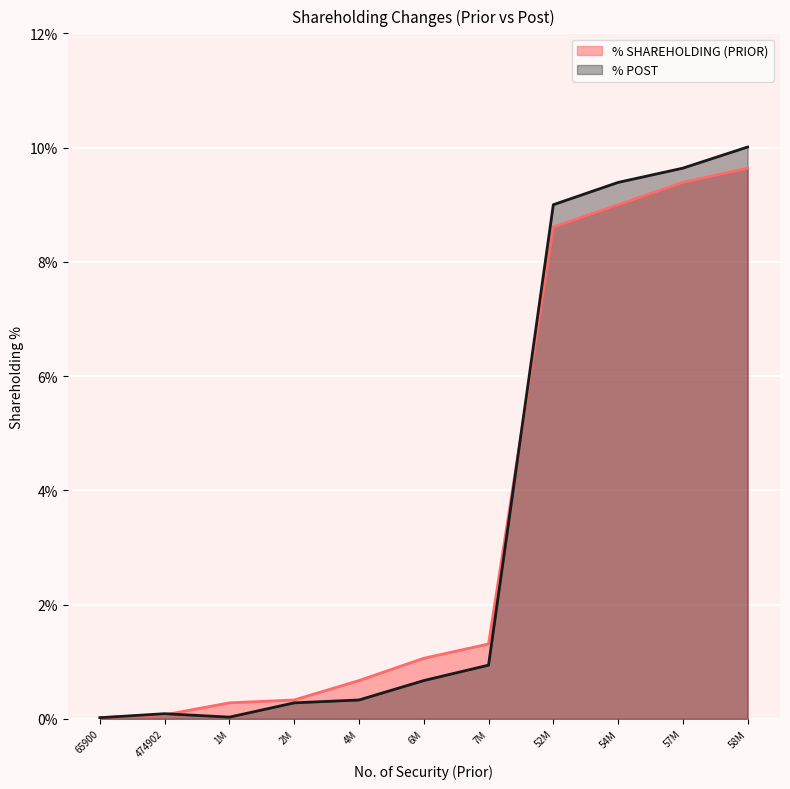

At which category is the sum across all series the highest?

58M